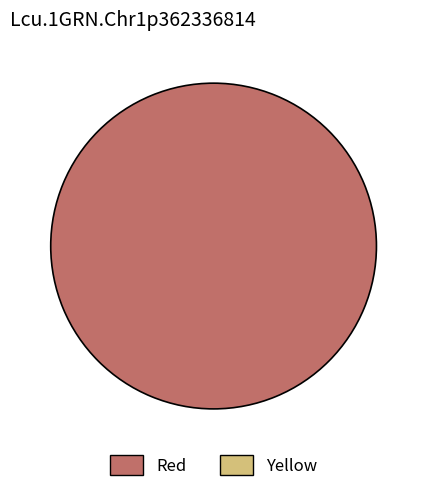

Does any single category account for the majority?

Yes